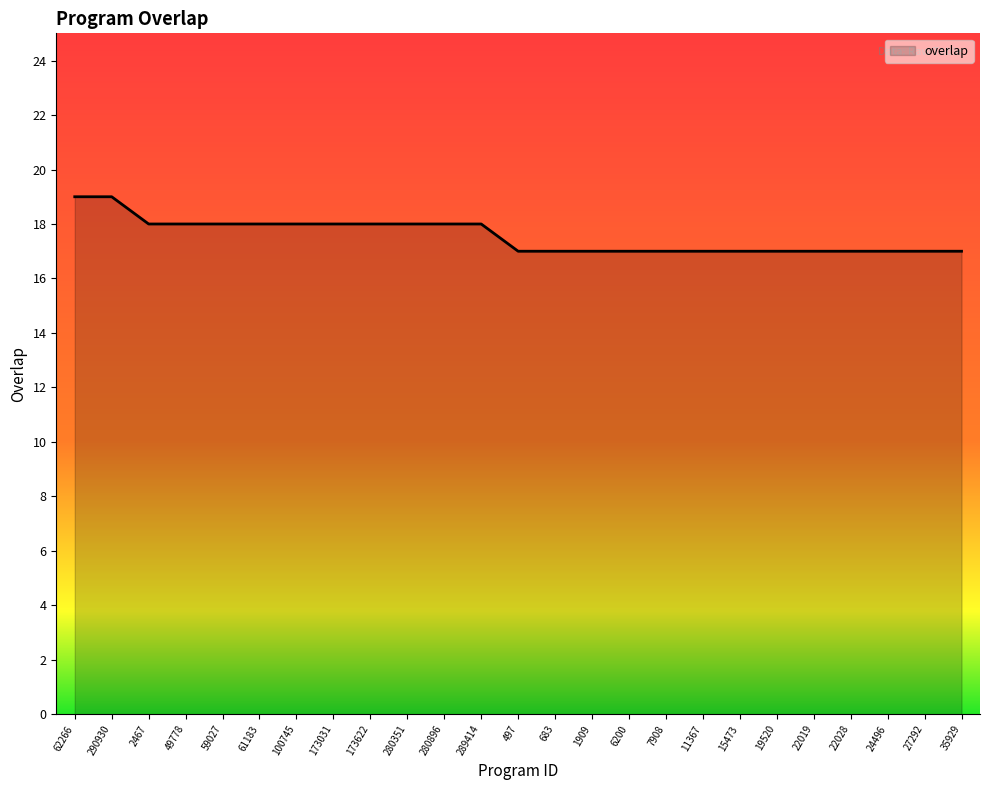

Is it true that the value at 24496 is 8?

False